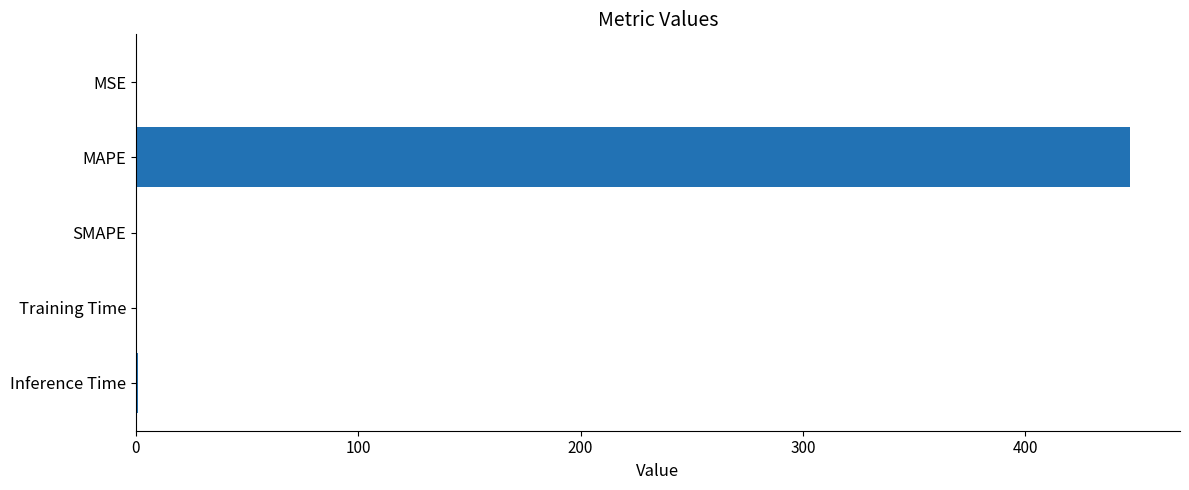

The value at SMAPE is -165.1. True or false?

False